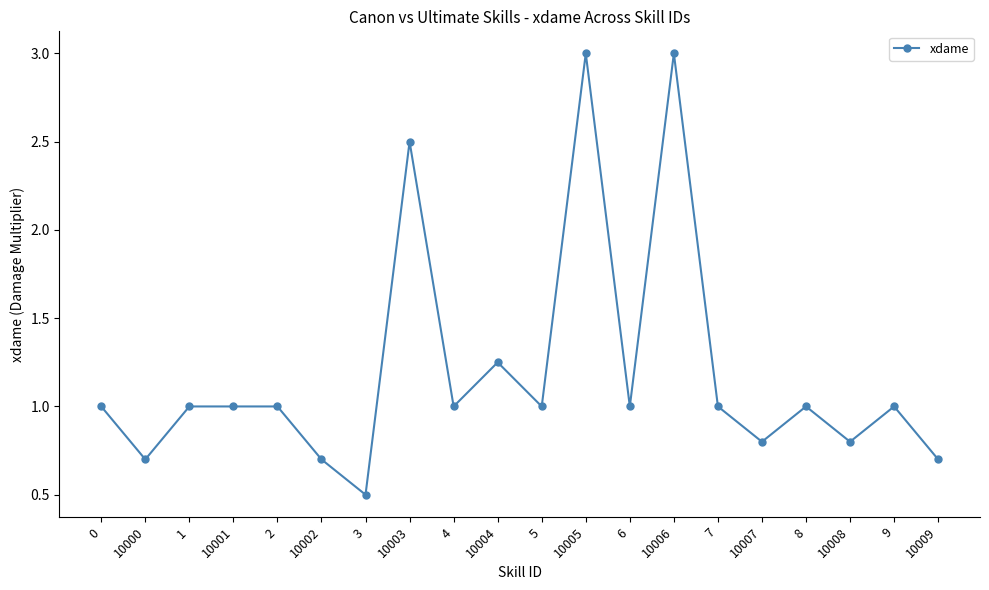

What is the difference between the second highest and minimum values?

2.5